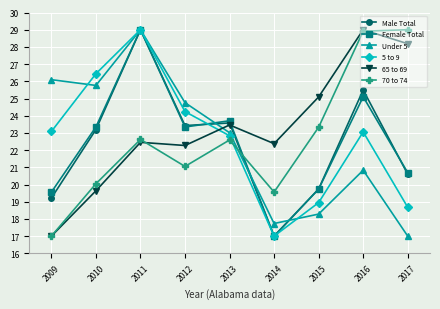

Where do 5 to 9 and 65 to 69 first cross each other?

2012 and 2013